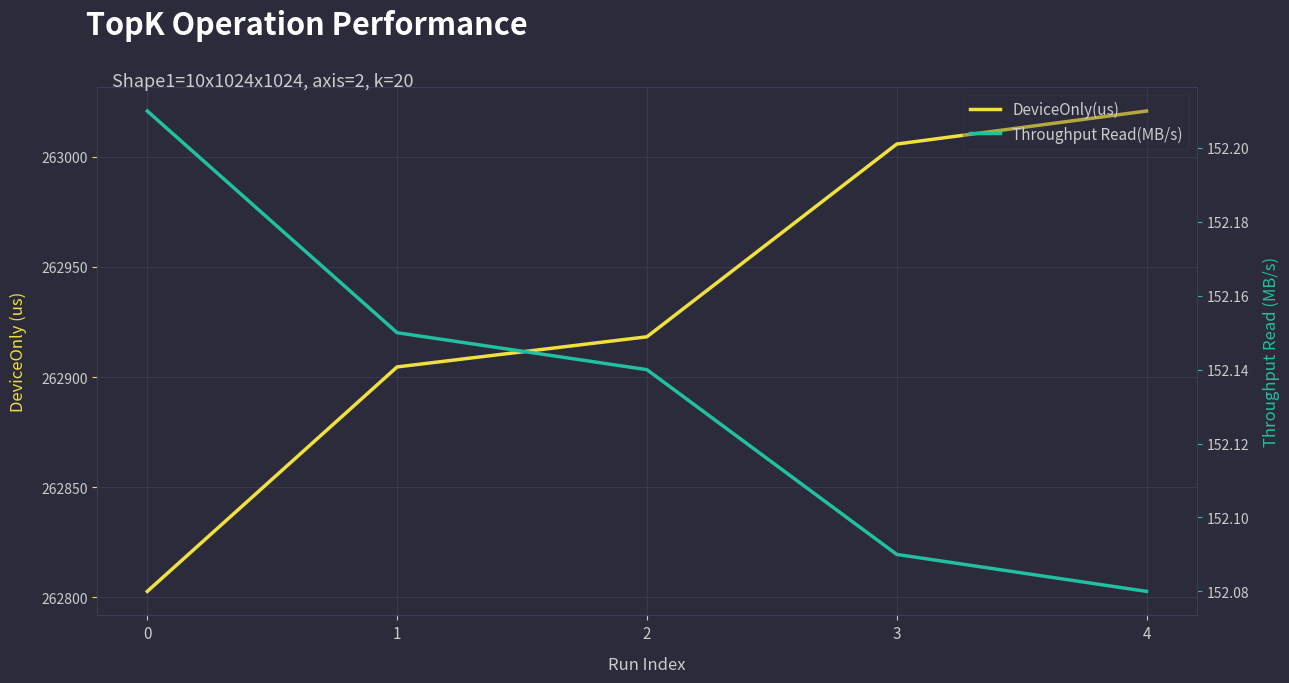

True or false: DeviceOnly(us) and Throughput Read(MB/s) cross at least once.

False